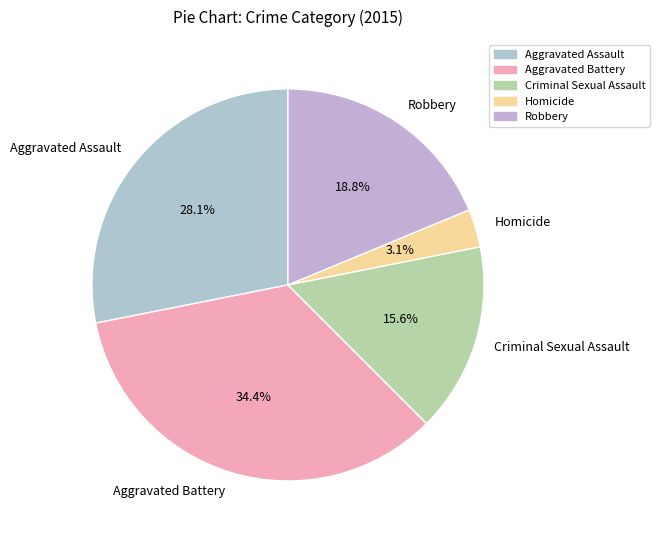

Which category has the smallest portion of the pie?

Homicide